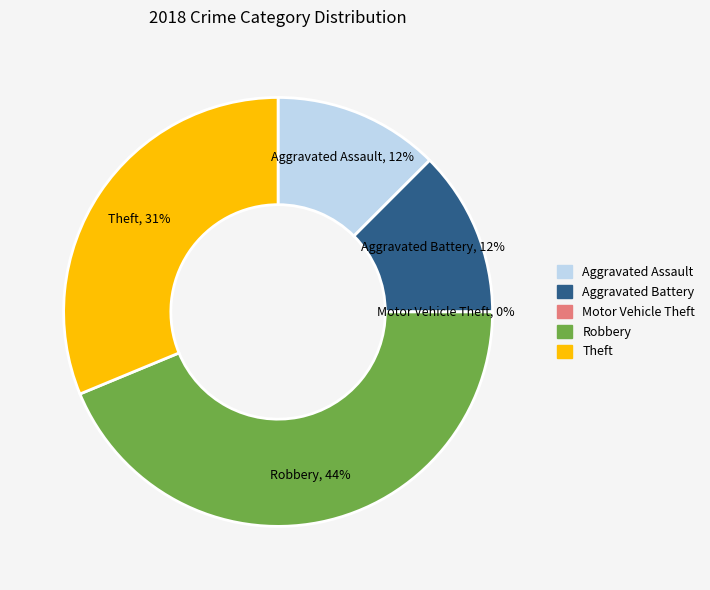

Is there any slice that represents more than half of the pie?

No